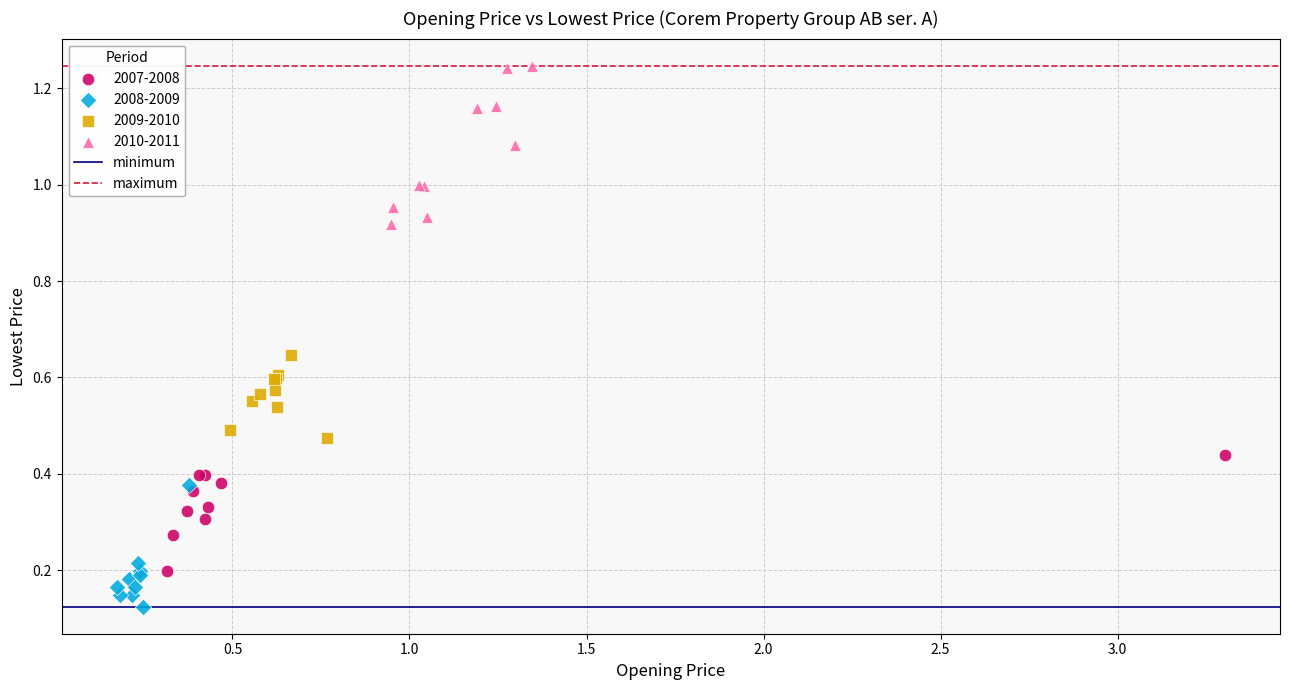

Which series has the largest Y range (max minus min)?

2010-2011